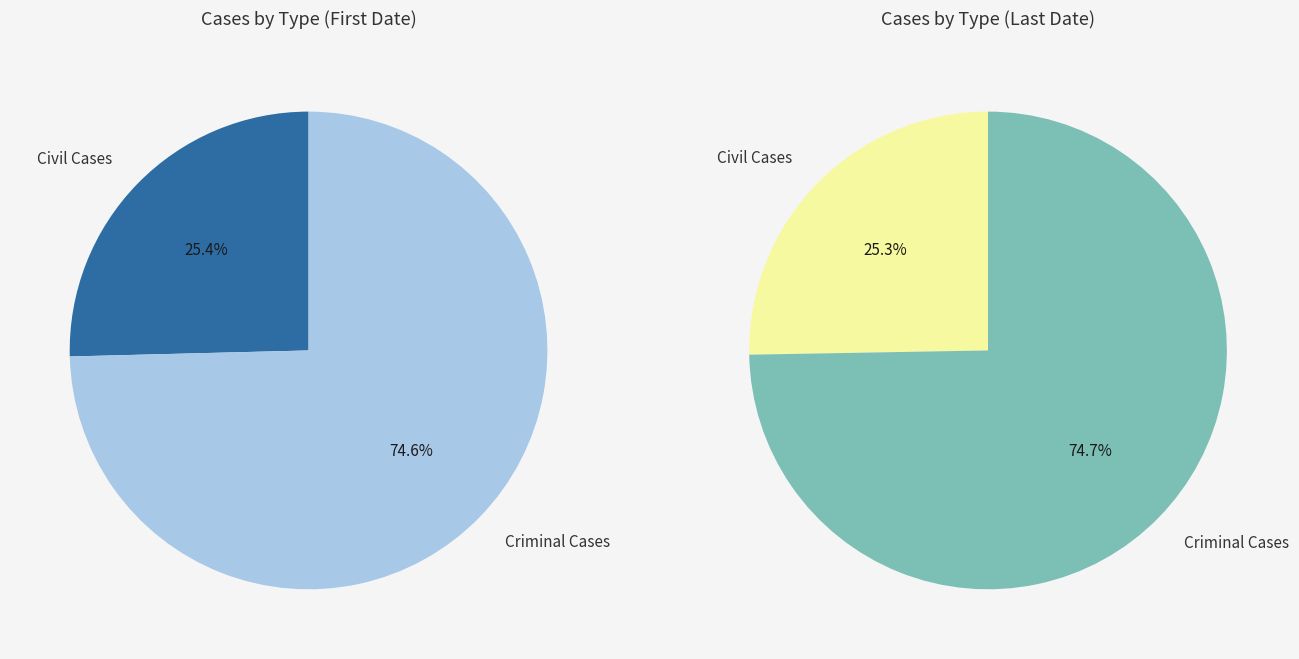

True or false: 0 accounts for 33% of the total.

False